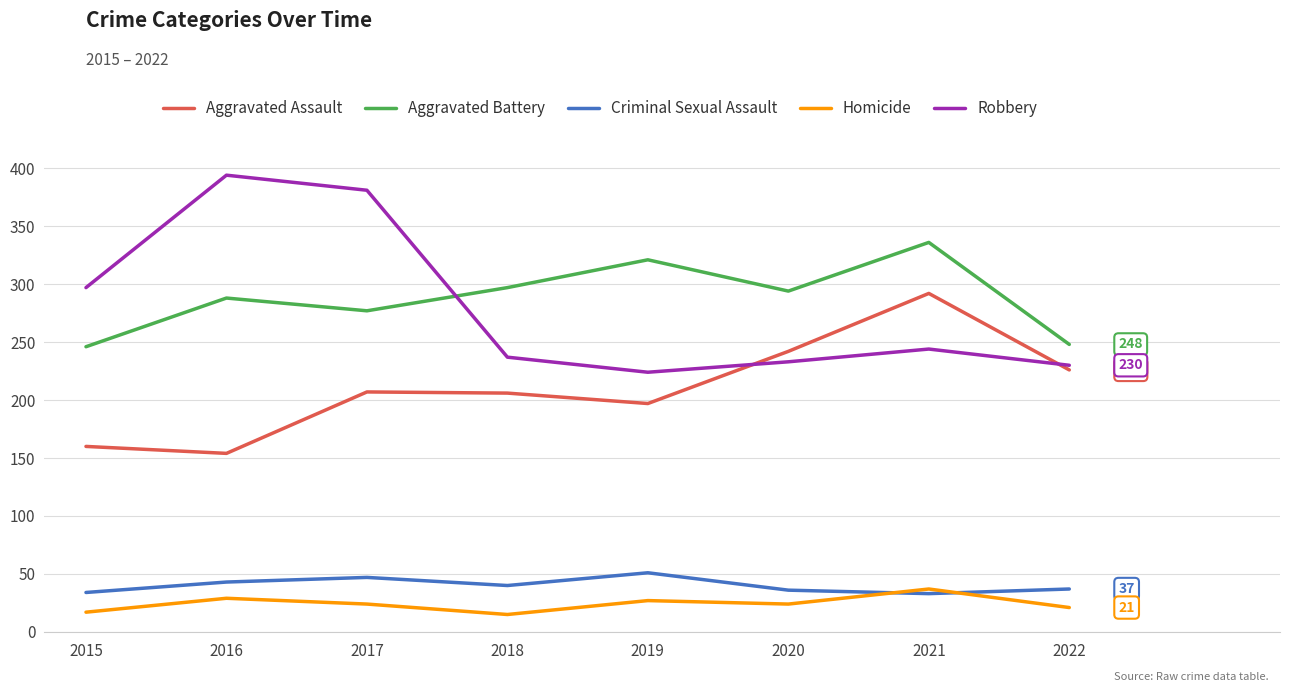

Is this an area chart (filled region under the line)?

No